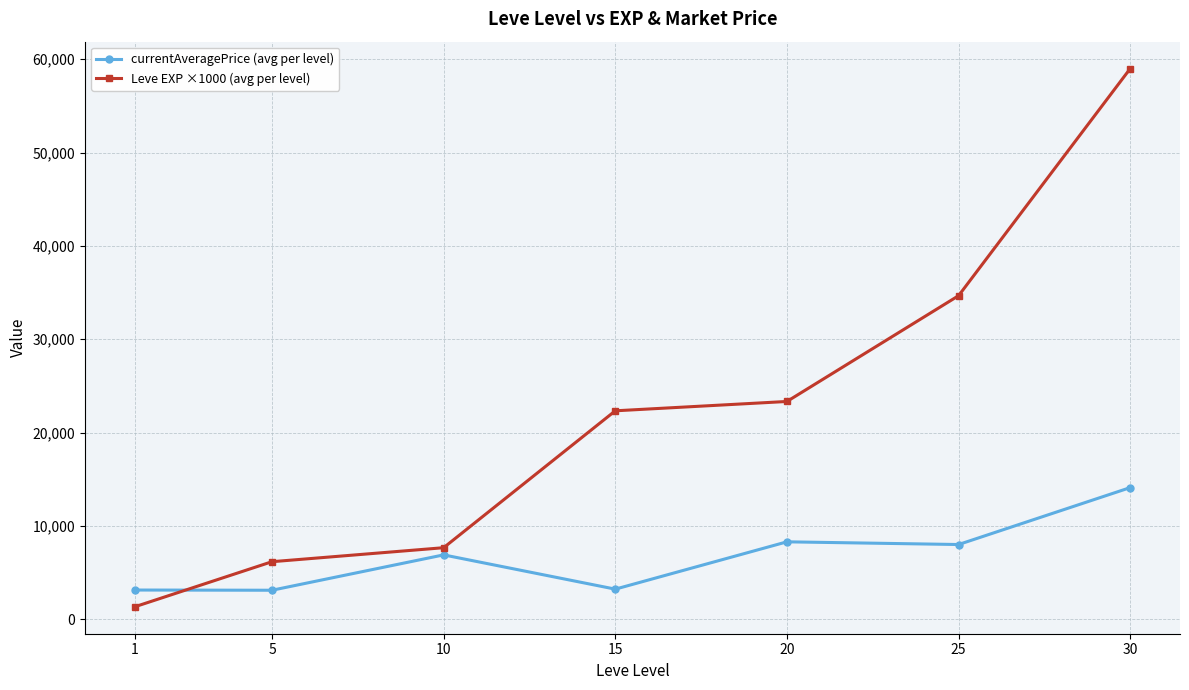

What is the minimum value for currentAveragePrice (avg per level)?

3108.7